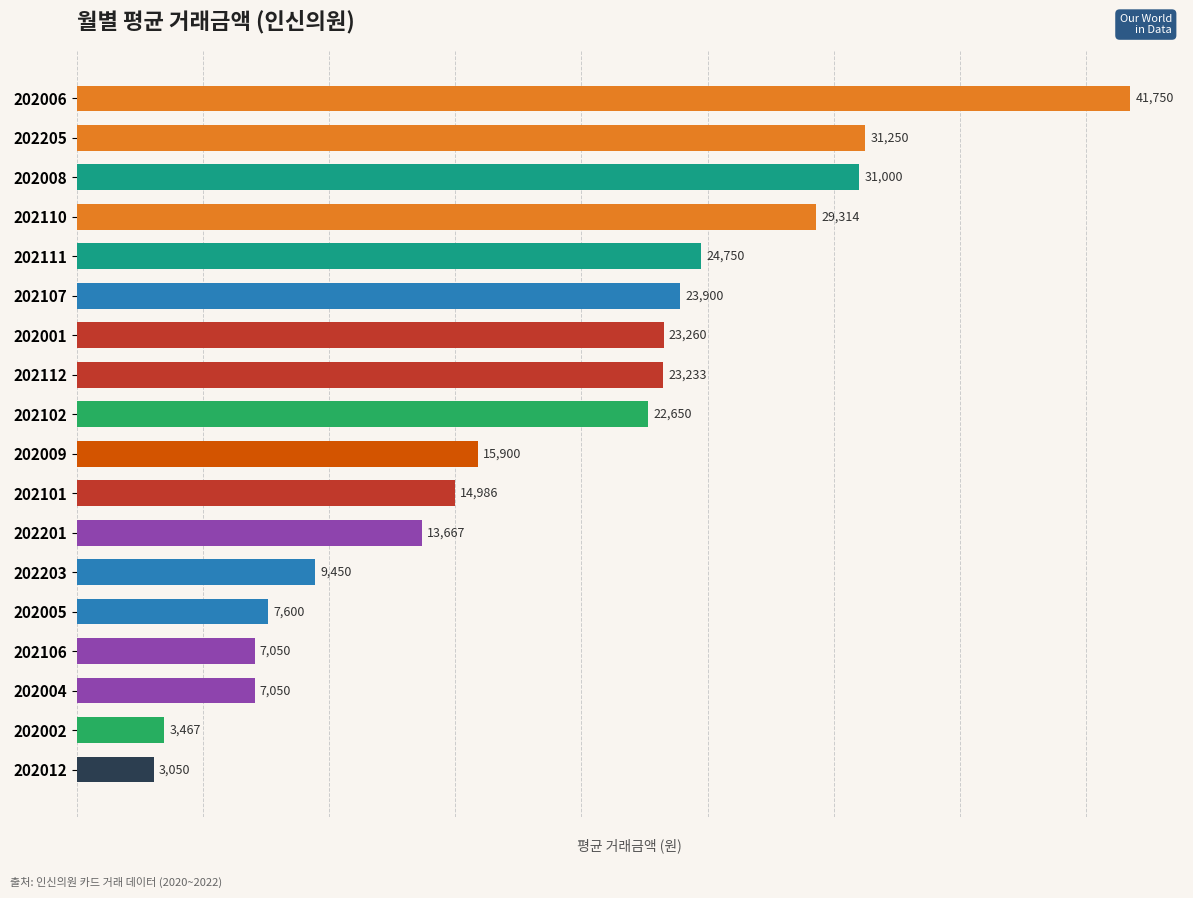

What is the difference between the second highest and minimum values?

28200